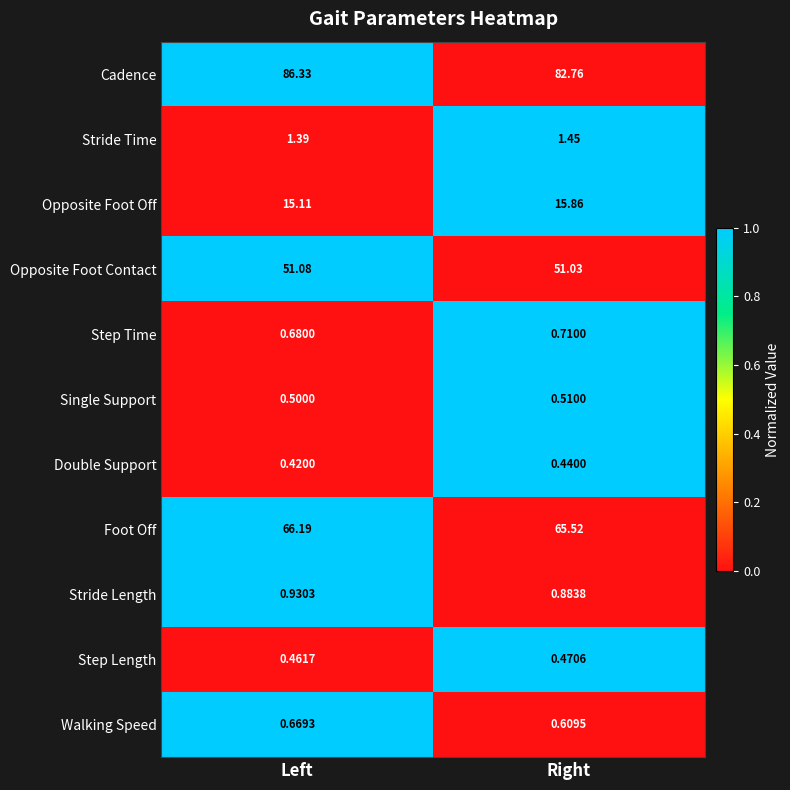

At which label is Stride Time closest to 1?

Left